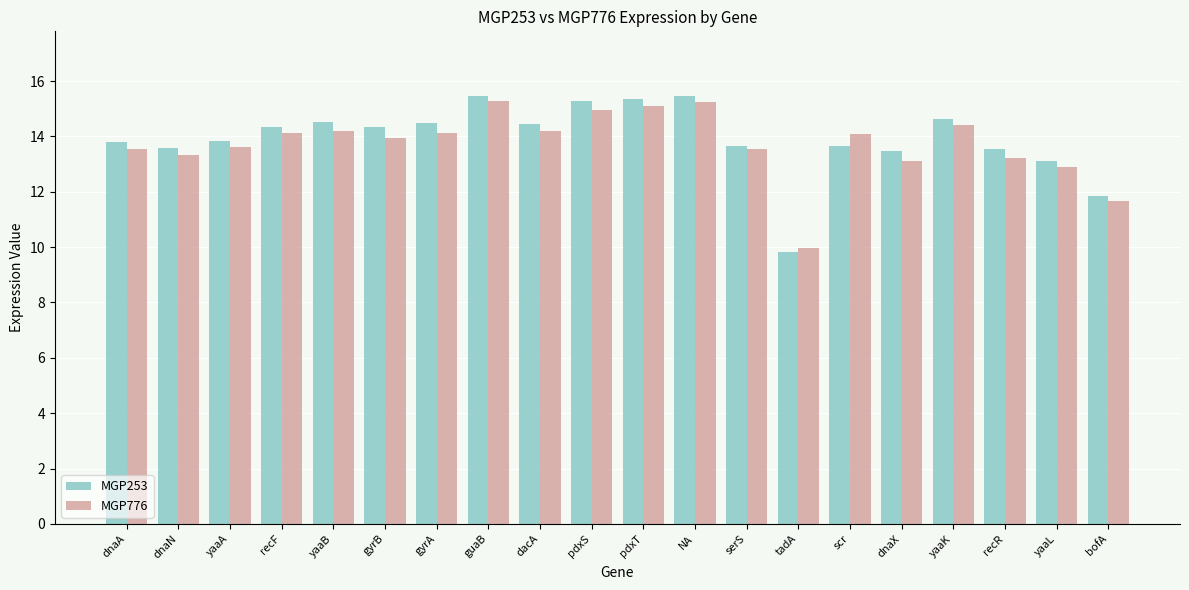

What is the average value of the MGP253 series?

13.9